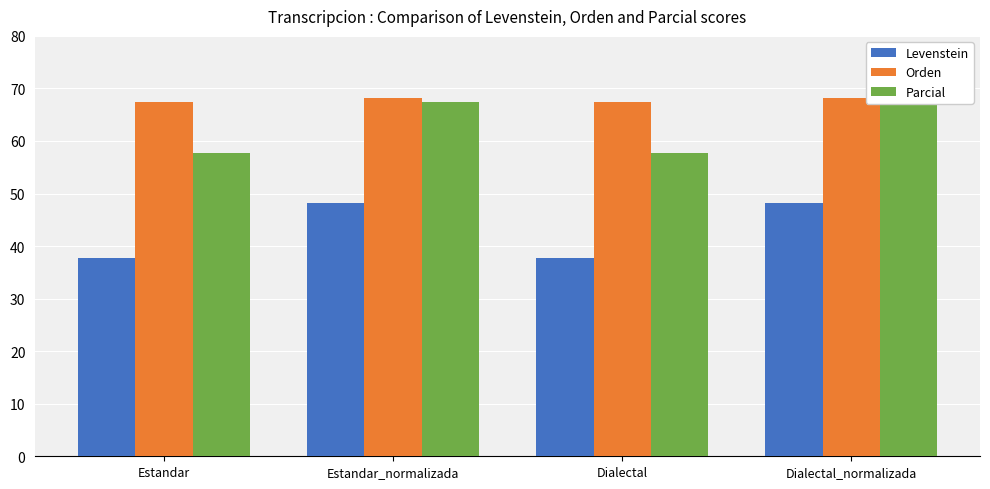

Which category has the highest value across all series?

Estandar_normalizada